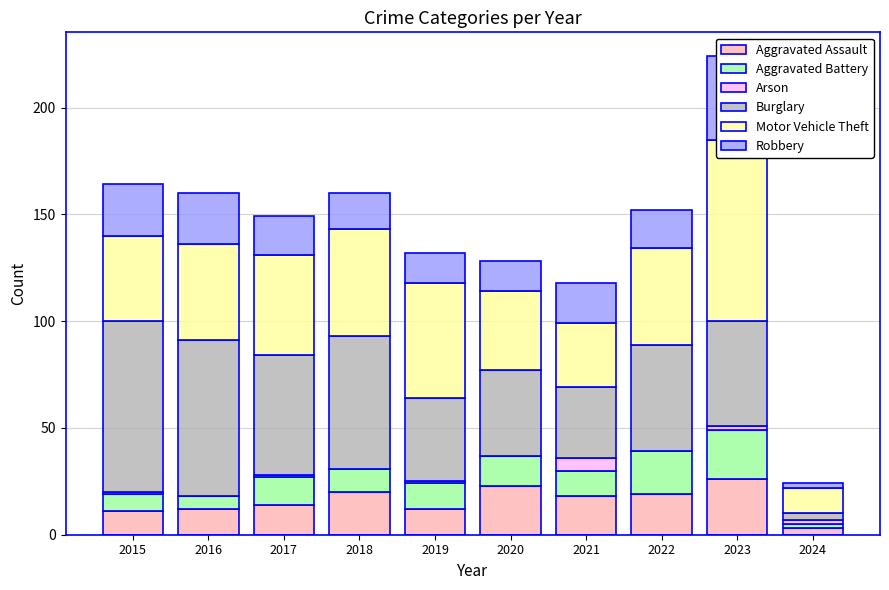

Count the number of data series in this chart.

6